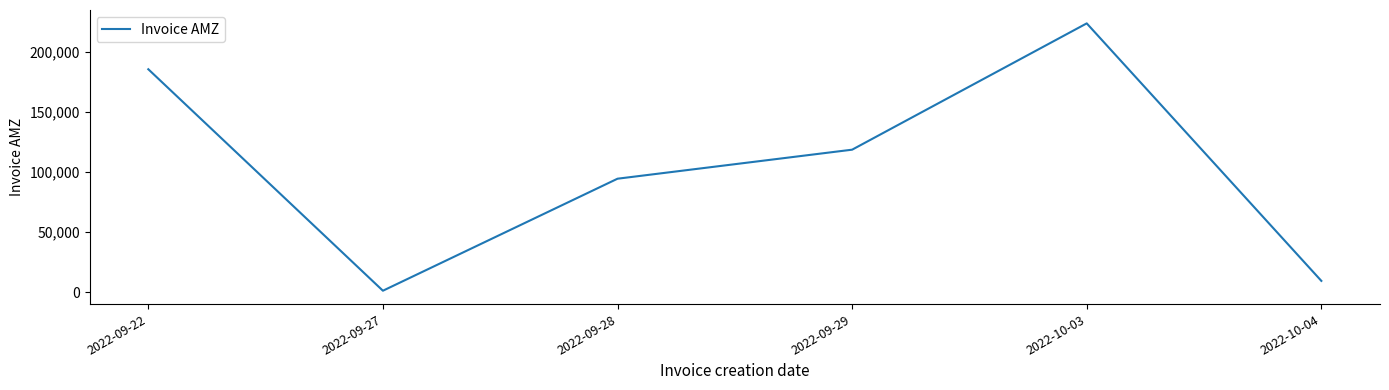

The chart shows a value of 206458.3 at 2022-09-29. True or false?

False